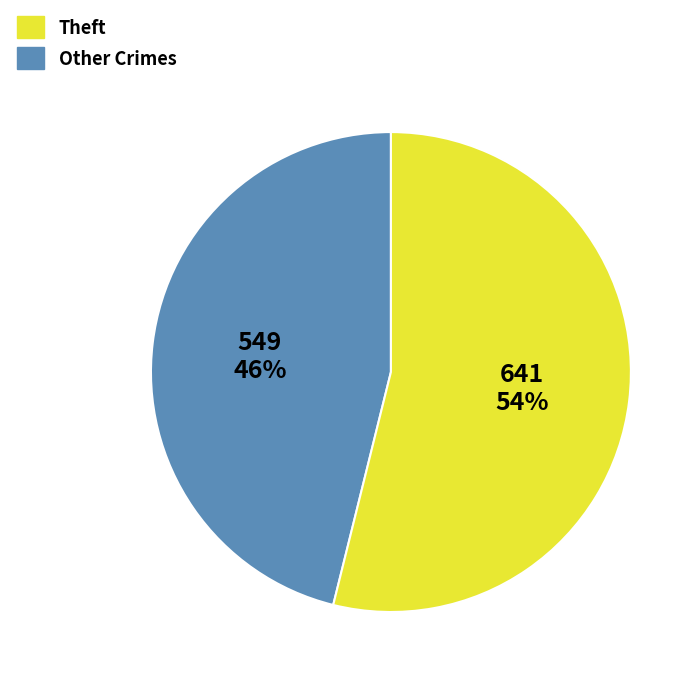

To the nearest percent, what is the average slice percentage?

50%